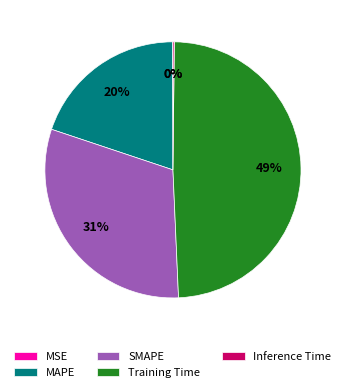

The Training Time slice represents 49% of the pie. True or false?

True